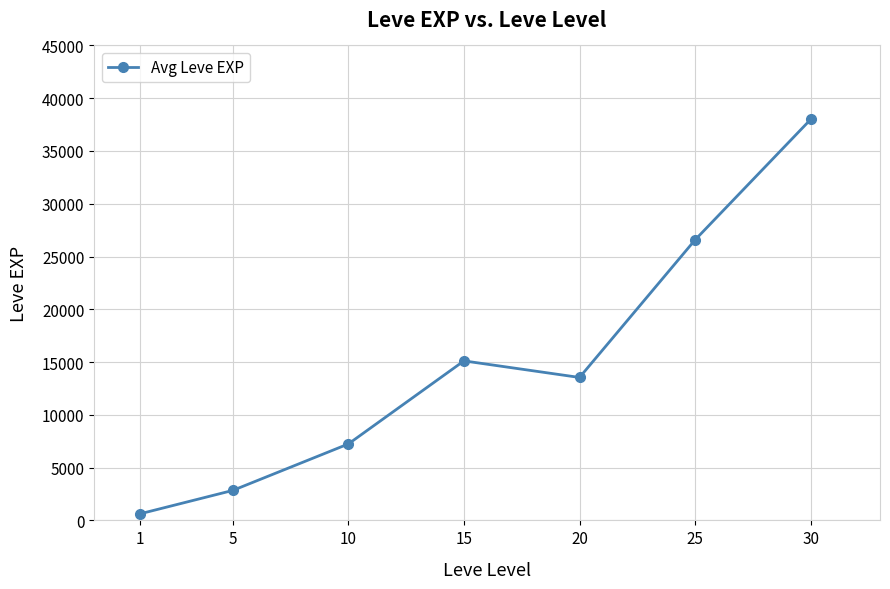

Reading left to right, extract all data points from this chart.

630	2840	7243	15113	13542	26578	37990